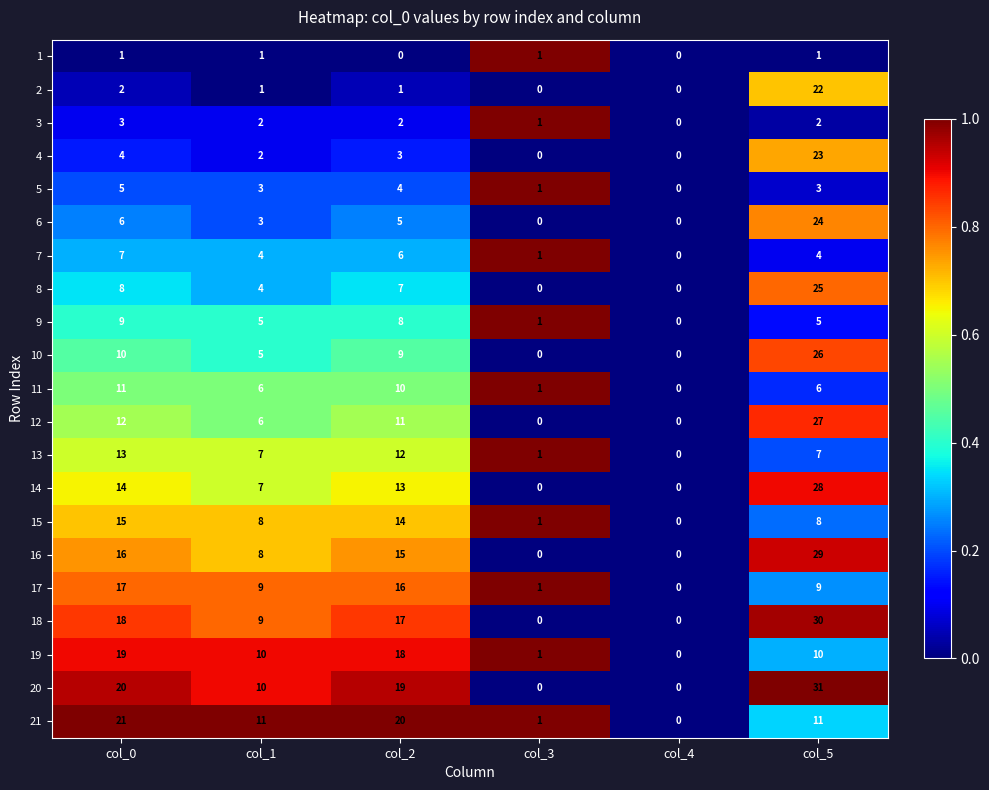

Where does the 17 series first go above 9?

col_0